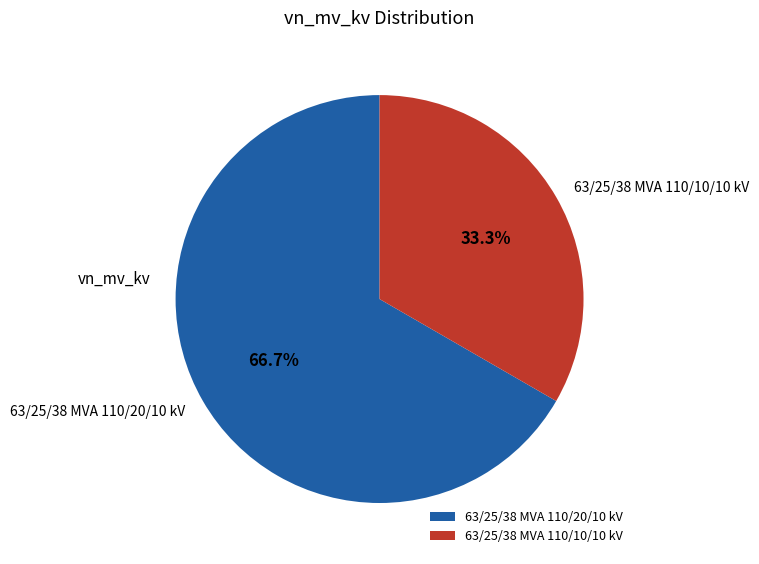

Rank the categories by value from lowest to highest.

63/25/38 MVA 110/10/10 kV, 63/25/38 MVA 110/20/10 kV